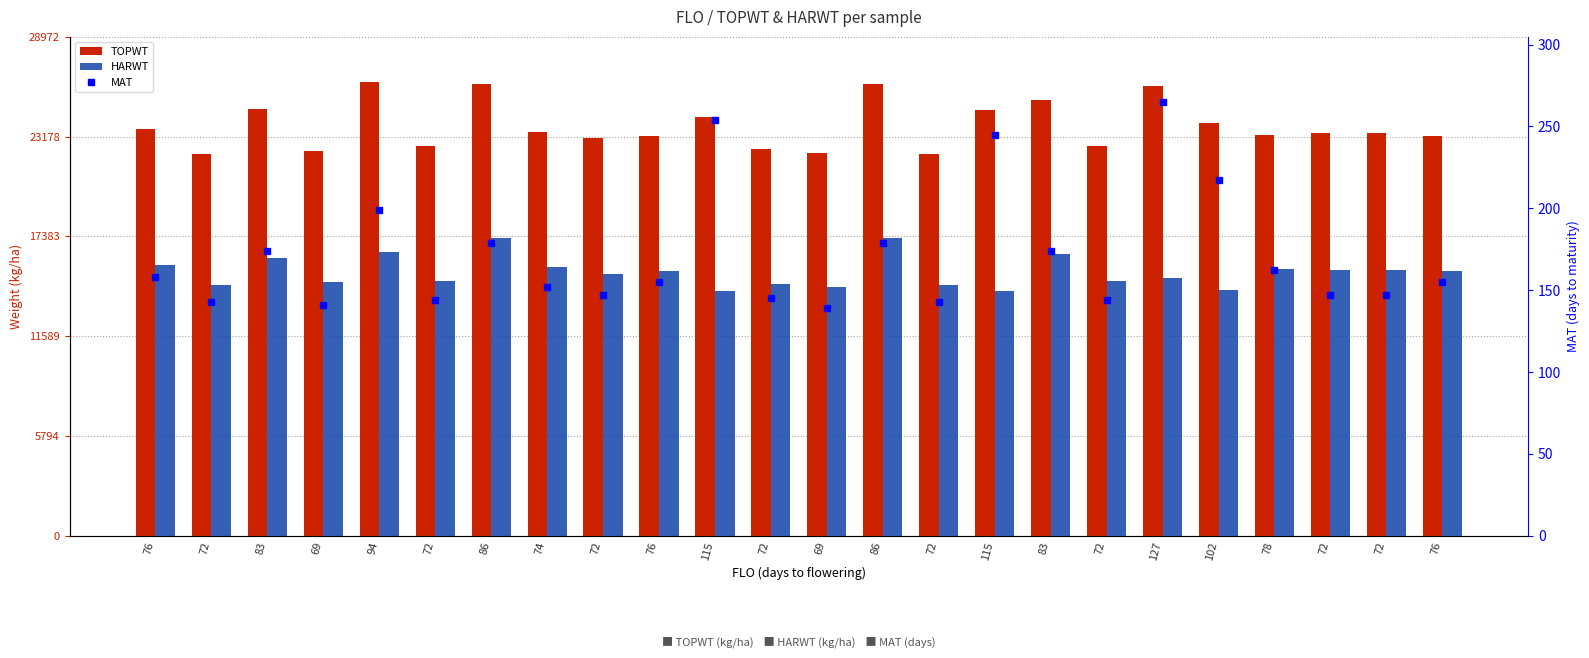

The HARWT series shows 14275 at 102. True or false?

True